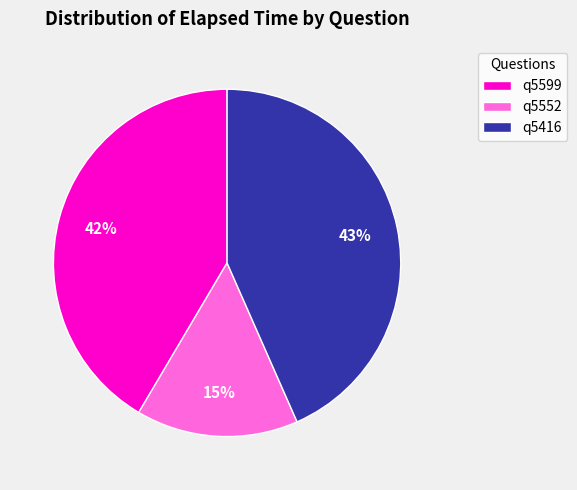

How many segments does this pie chart have?

3